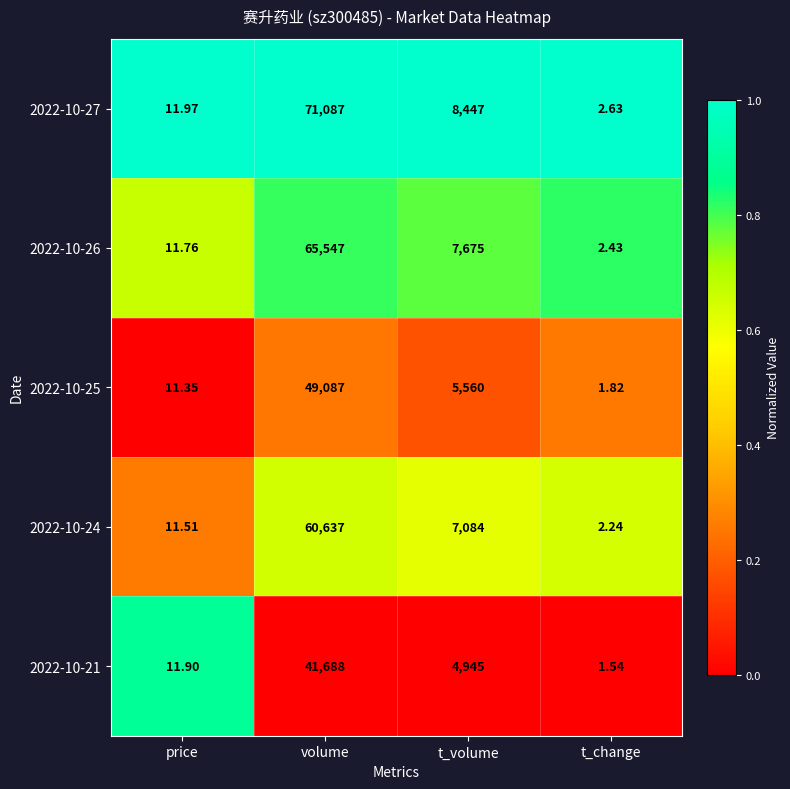

List the series in order of their peak value, lowest first.

2022-10-21, 2022-10-25, 2022-10-24, 2022-10-26, 2022-10-27